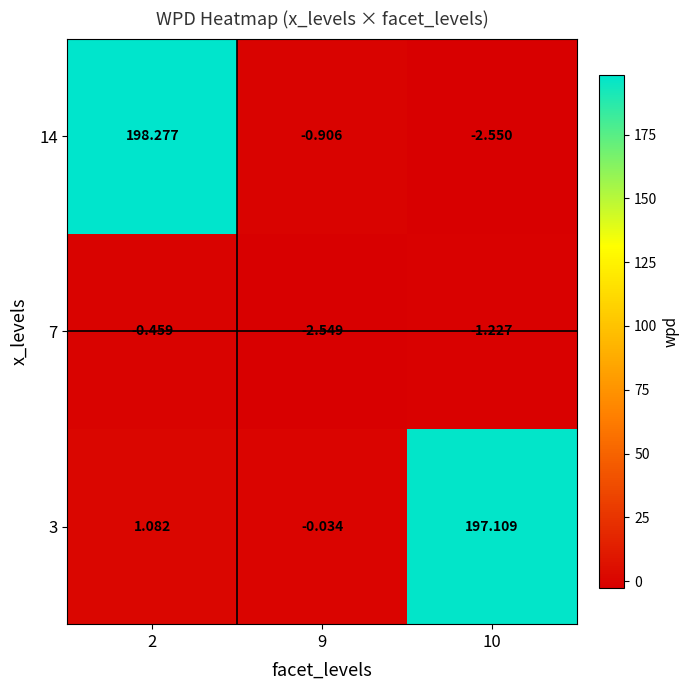

Count the number of categories in the chart.

3